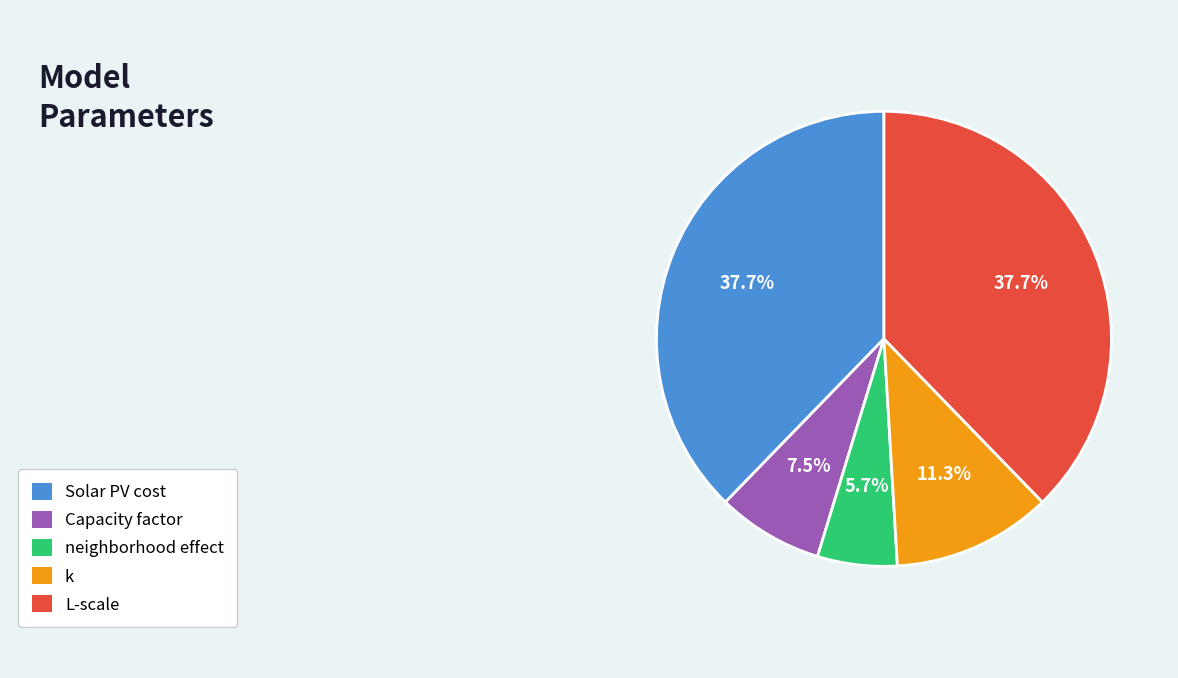

Does any single category account for the majority?

No